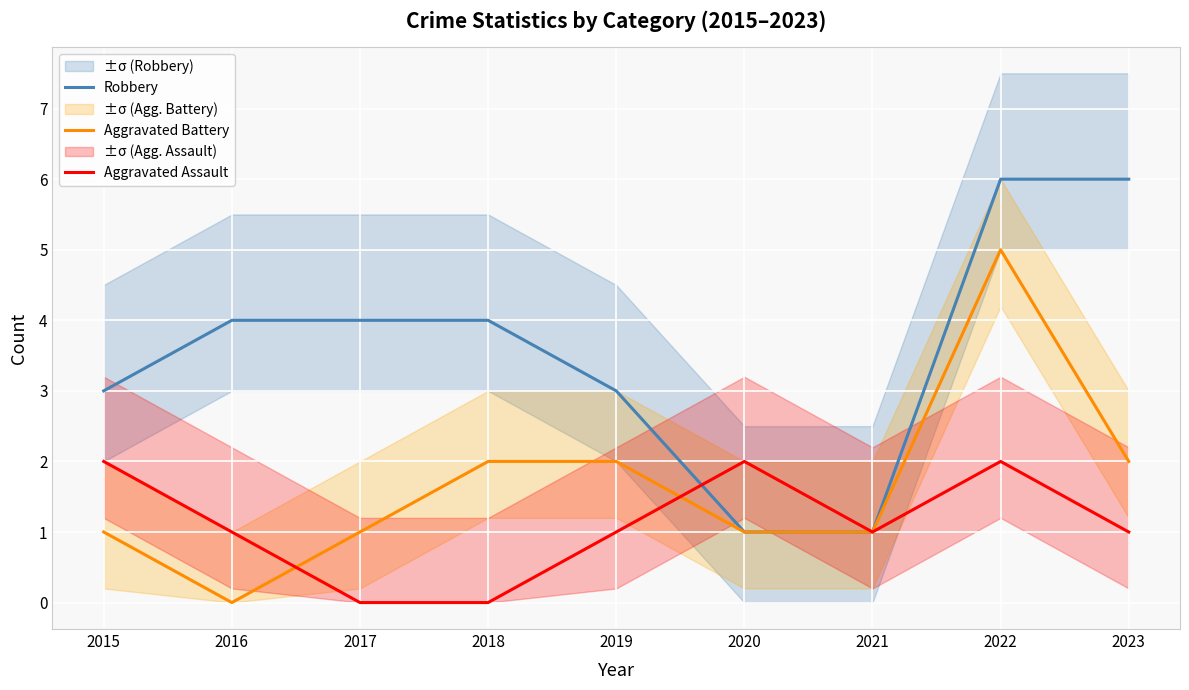

How many Robbery values are between 3 and 4?

5